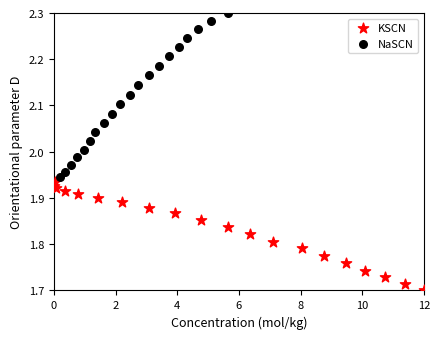

Which series reaches the minimum Y coordinate?

KSCN